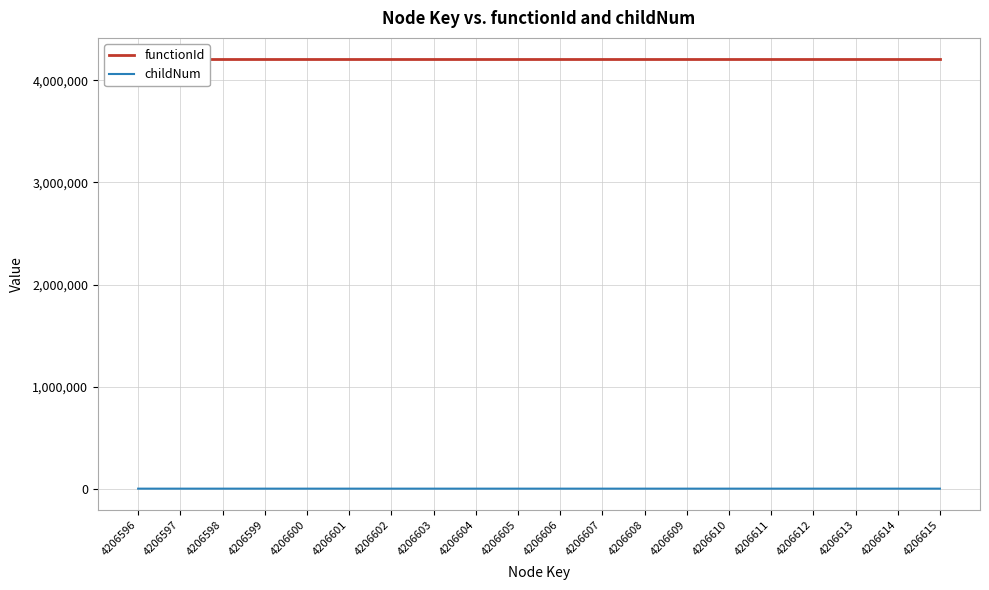

True or false: functionId has a value of 2374424 at 4206608.

False